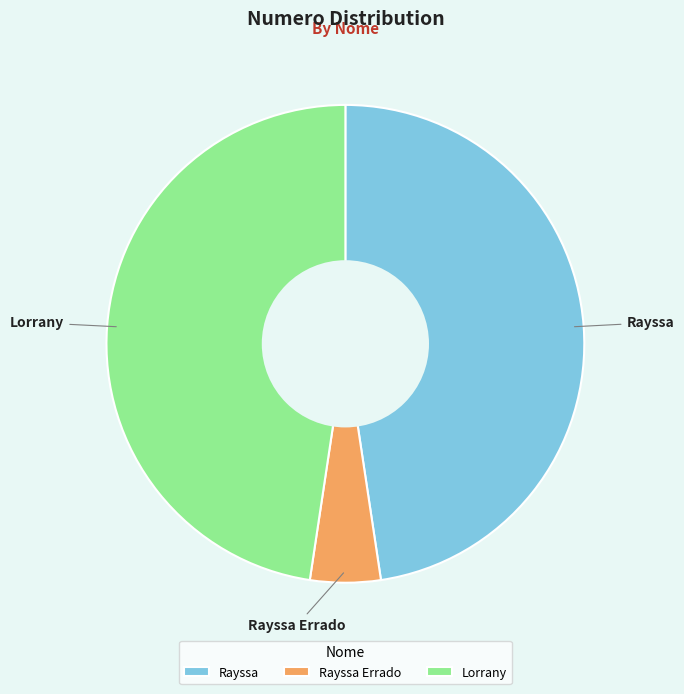

Do Lorrany and Rayssa Errado together represent more than half of the pie?

Yes